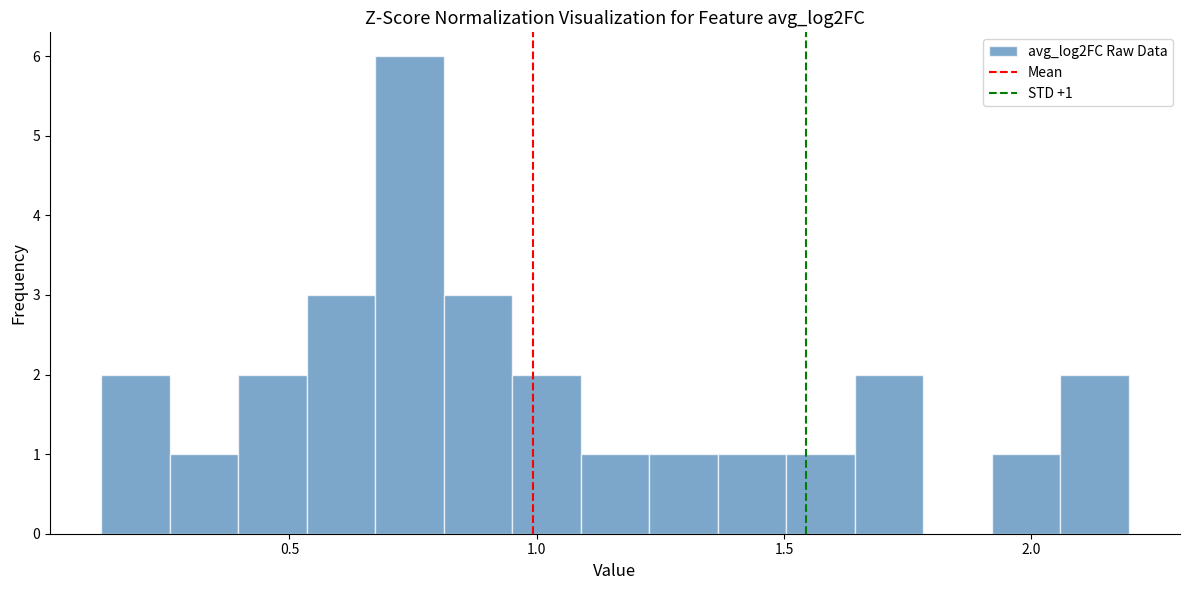

Around what value on the x-axis is the tallest bar? Give the approximate position of its centre, as read against the axis.

0.75